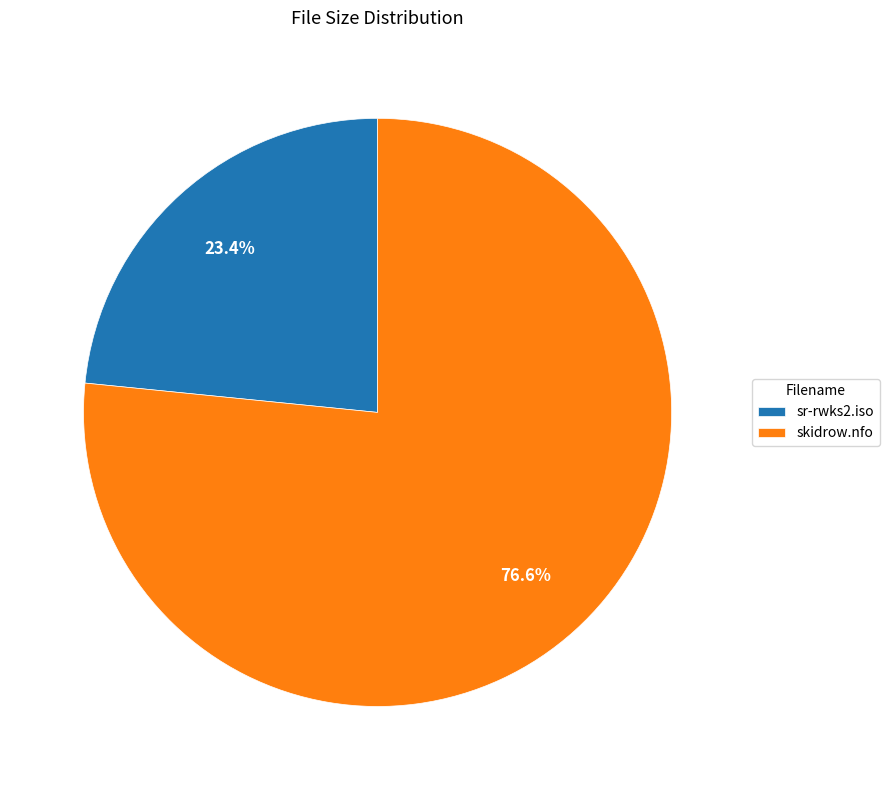

What portion of the pie excludes skidrow.nfo?

23.4%